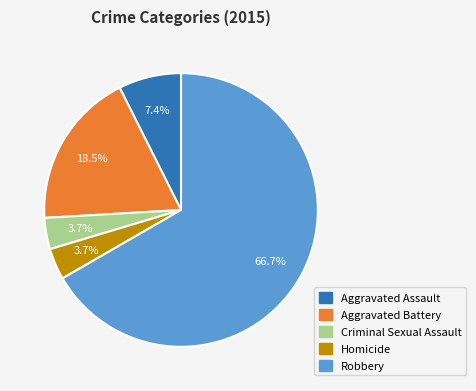

Is there a majority slice in this chart?

Yes